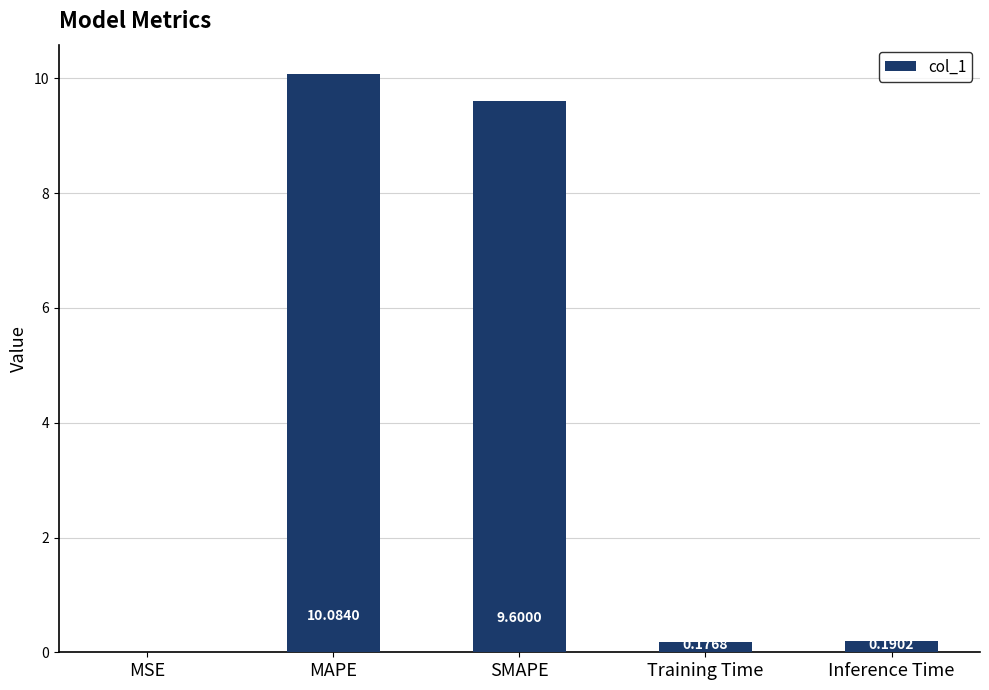

Are the bars horizontal?

No